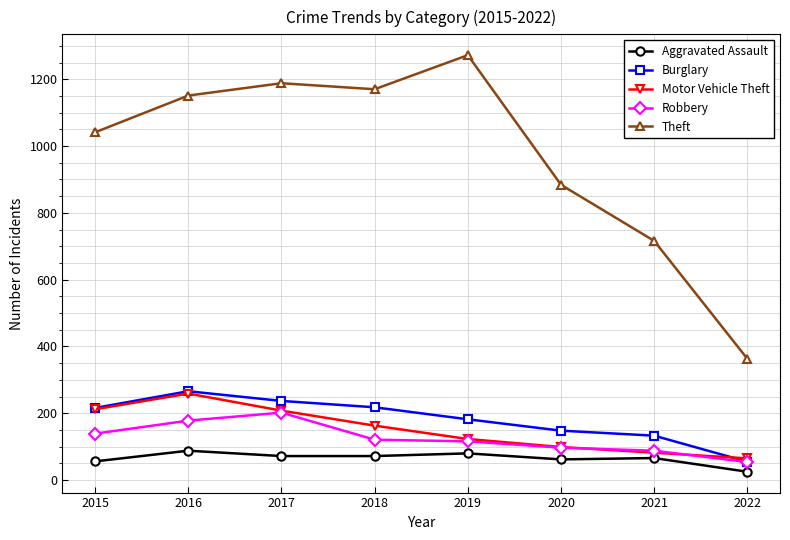

Which series has the widest spread of values?

Theft